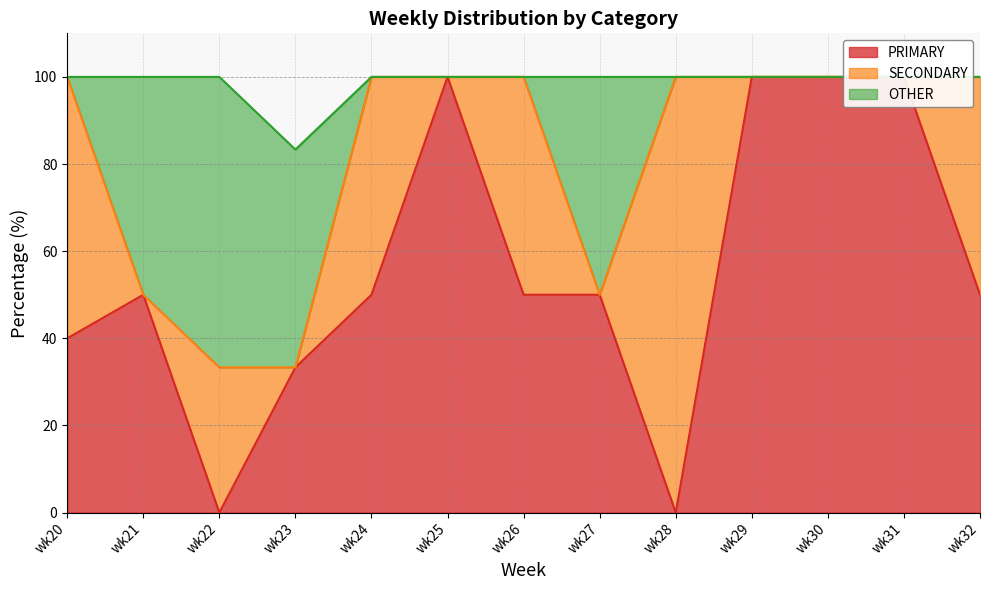

How many values in the SECONDARY series exceed 0?

6